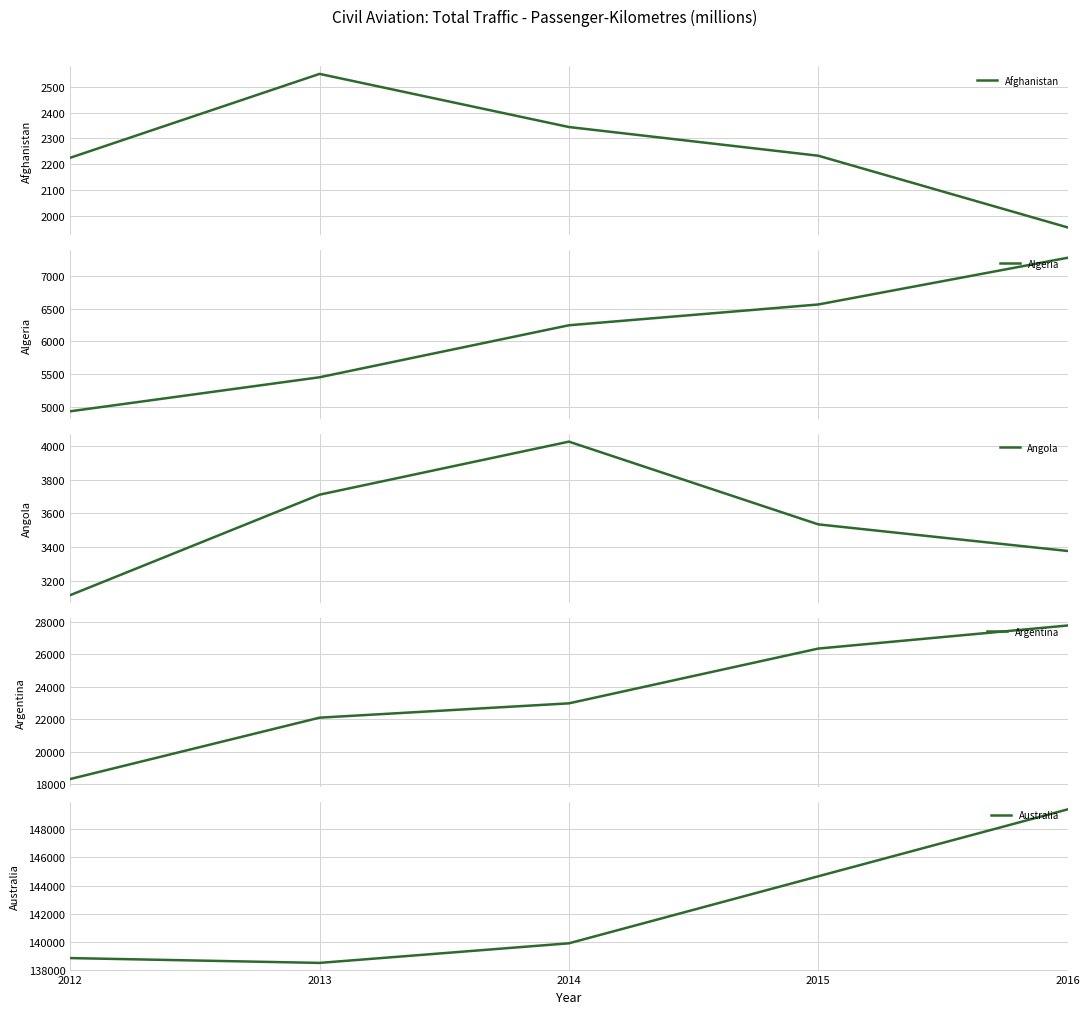

At which label does Angola first exceed 3535?

2013